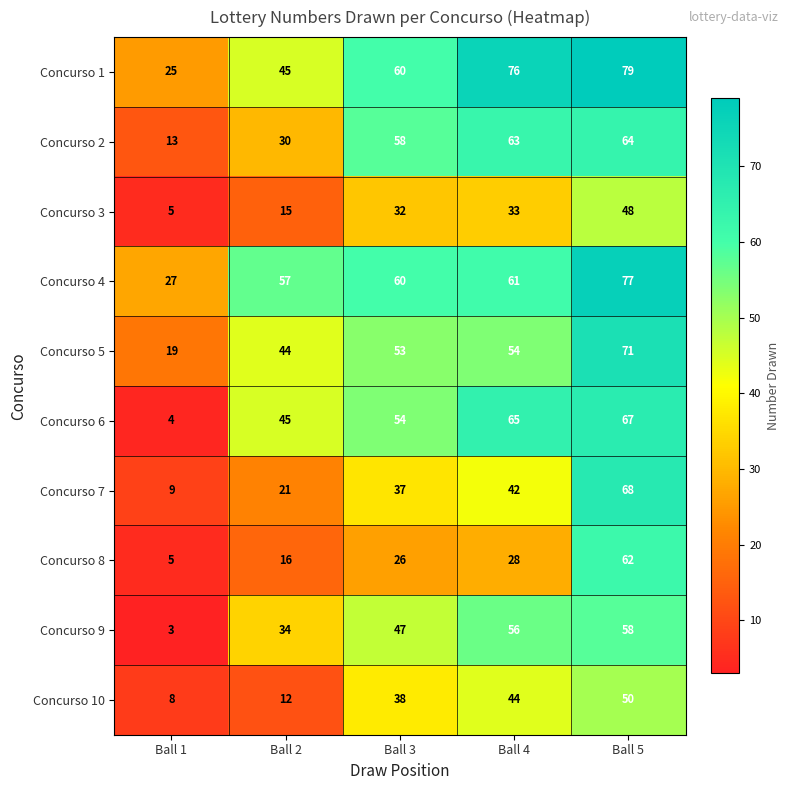

Rank the series by their maximum value, from highest to lowest.

Concurso 1, Concurso 4, Concurso 5, Concurso 7, Concurso 6, Concurso 2, Concurso 8, Concurso 9, Concurso 10, Concurso 3